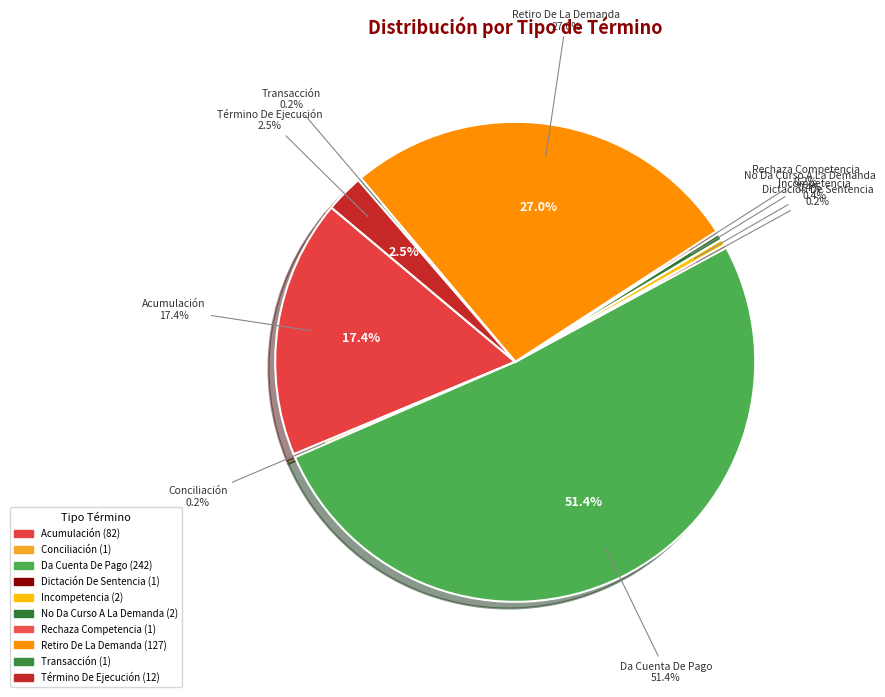

What is the largest slice in the pie chart?

Da Cuenta De Pago